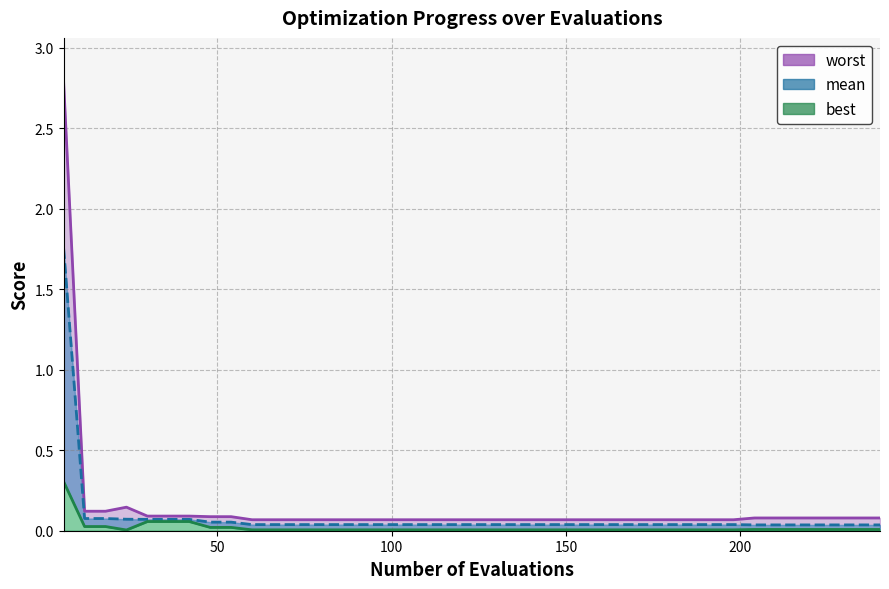

Reading left to right, what are all the values shown in this chart?

best: 6=0.3	12=0.0	18=0.0	24=0.0	30=0.1	36=0.1	42=0.1	48=0.0	54=0.0	60=0.0	66=0.0	72=0.0	78=0.0	84=0.0	90=0.0	96=0.0	102=0.0	108=0.0	114=0.0	120=0.0	126=0.0	132=0.0	138=0.0	144=0.0	150=0.0	156=0.0	162=0.0	168=0.0	174=0.0	180=0.0	186=0.0	192=0.0	198=0.0	204=0.0	210=0.0	216=0.0	222=0.0	228=0.0	234=0.0	240=0.0
mean: 6=1.8	12=0.1	18=0.1	24=0.1	30=0.1	36=0.1	42=0.1	48=0.1	54=0.1	60=0.0	66=0.0	72=0.0	78=0.0	84=0.0	90=0.0	96=0.0	102=0.0	108=0.0	114=0.0	120=0.0	126=0.0	132=0.0	138=0.0	144=0.0	150=0.0	156=0.0	162=0.0	168=0.0	174=0.0	180=0.0	186=0.0	192=0.0	198=0.0	204=0.0	210=0.0	216=0.0	222=0.0	228=0.0	234=0.0	240=0.0
worst: 6=2.8	12=0.1	18=0.1	24=0.1	30=0.1	36=0.1	42=0.1	48=0.1	54=0.1	60=0.1	66=0.1	72=0.1	78=0.1	84=0.1	90=0.1	96=0.1	102=0.1	108=0.1	114=0.1	120=0.1	126=0.1	132=0.1	138=0.1	144=0.1	150=0.1	156=0.1	162=0.1	168=0.1	174=0.1	180=0.1	186=0.1	192=0.1	198=0.1	204=0.1	210=0.1	216=0.1	222=0.1	228=0.1	234=0.1	240=0.1